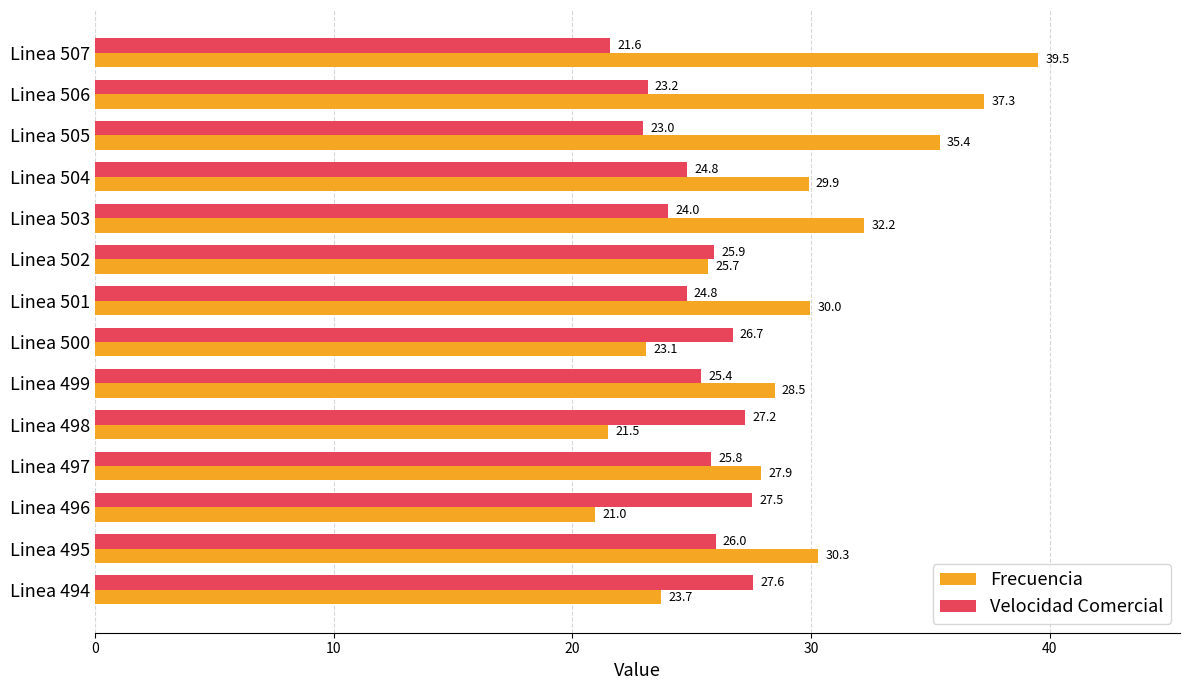

At how many categories does at least one series exceed 27?

12